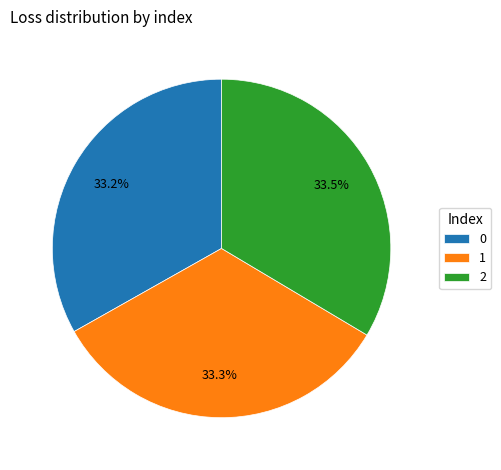

True or false: 1 accounts for 33% of the total.

True